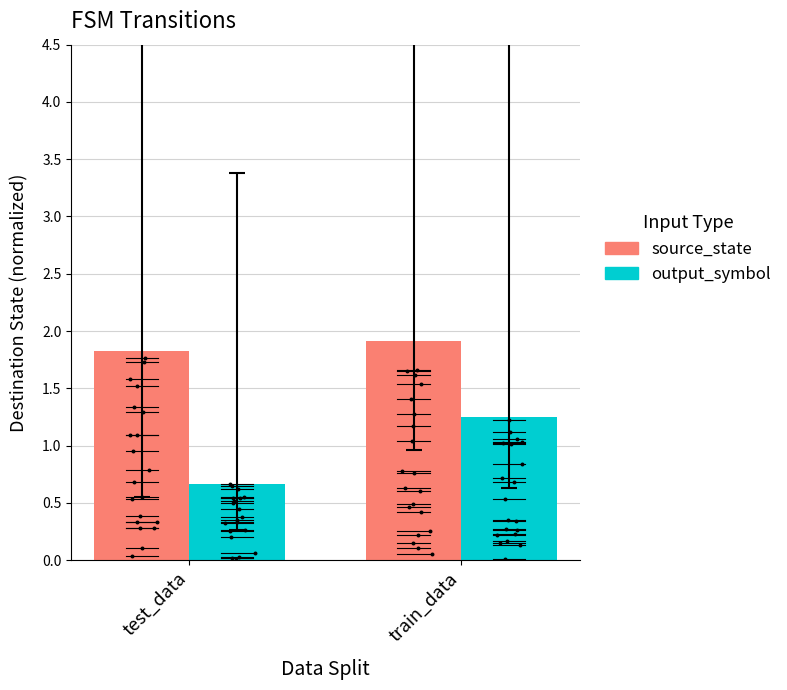

Which series has the largest total across all categories?

source_state